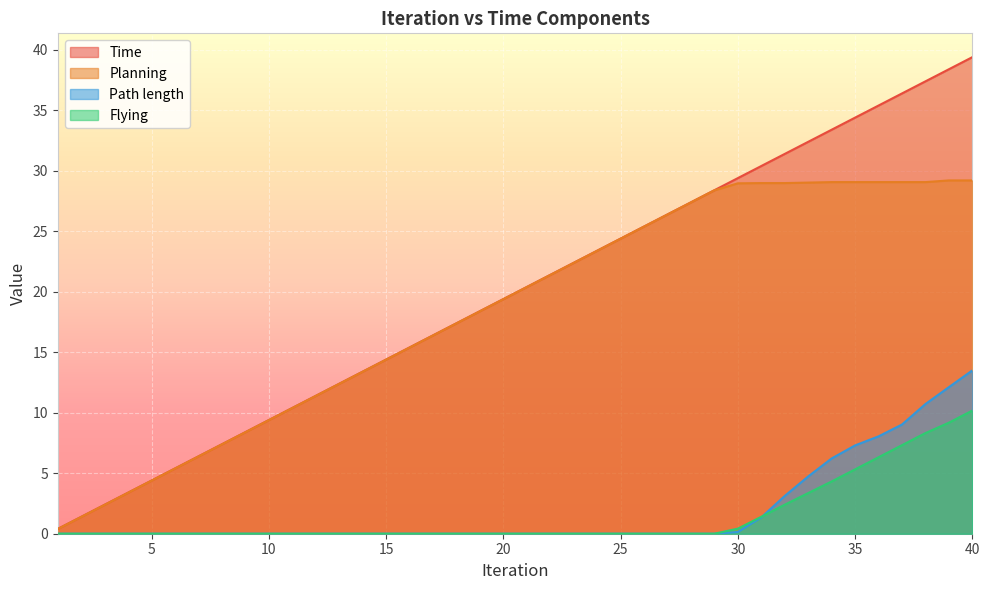

At which label does Path length reach its peak?

40